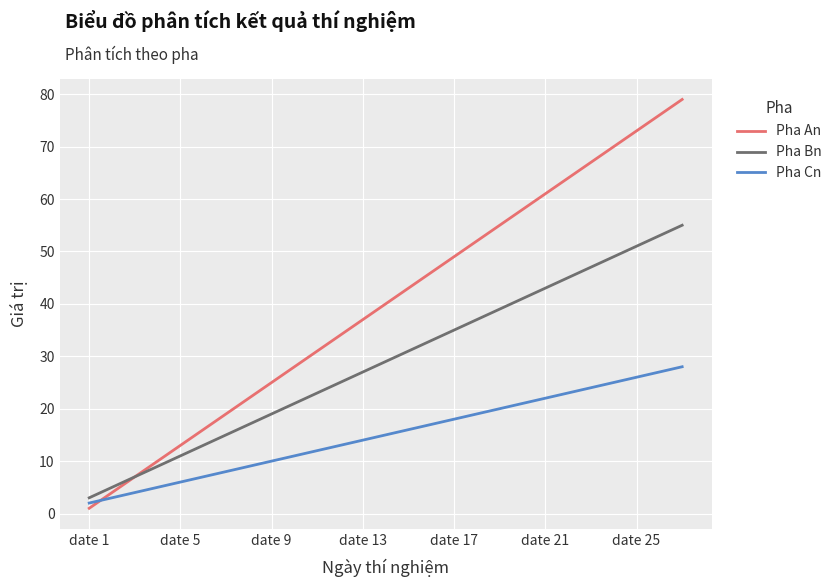

Rank the series by their maximum value, from highest to lowest.

Pha An, Pha Bn, Pha Cn